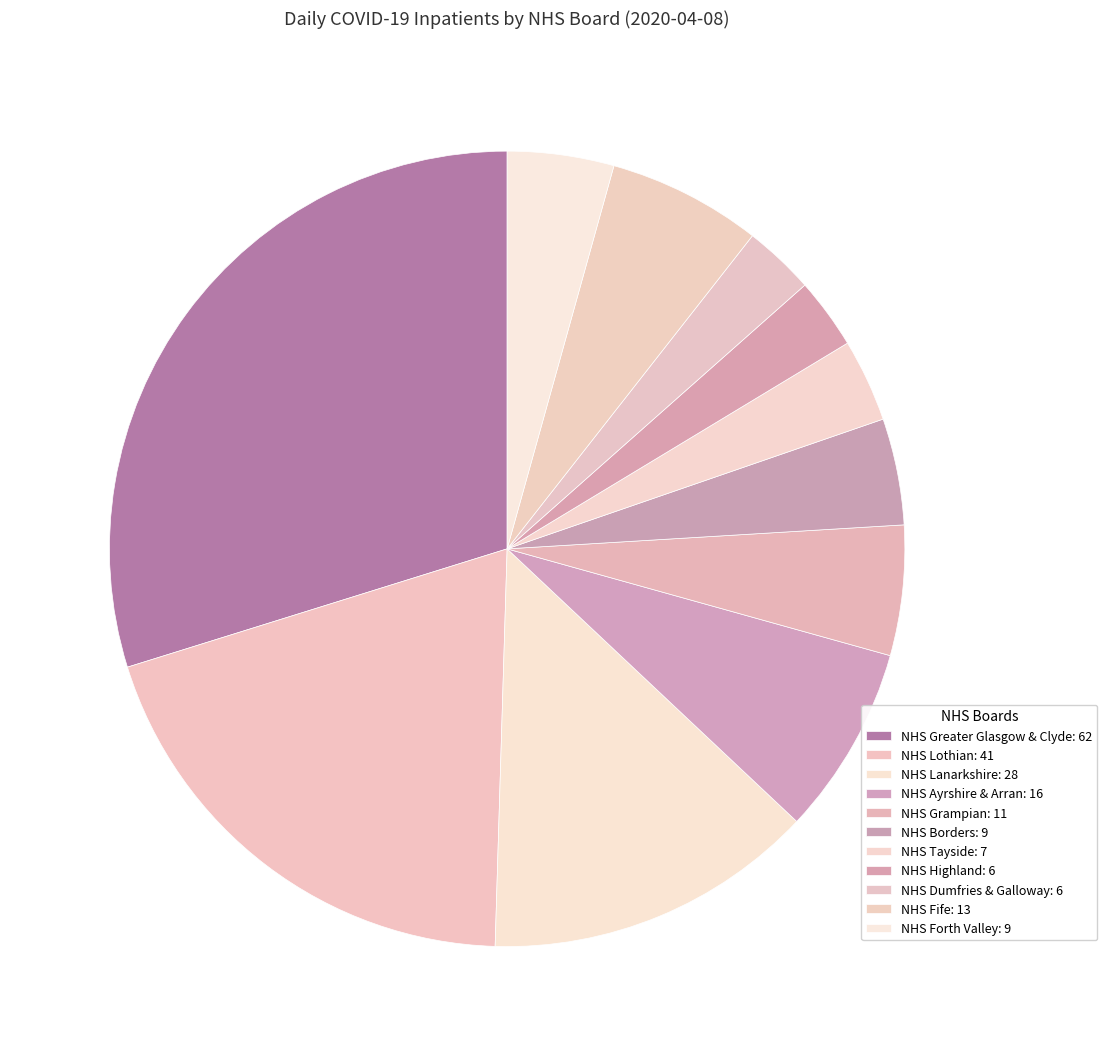

To the nearest percent, what is the difference between the largest and smallest slice percentages?

27%